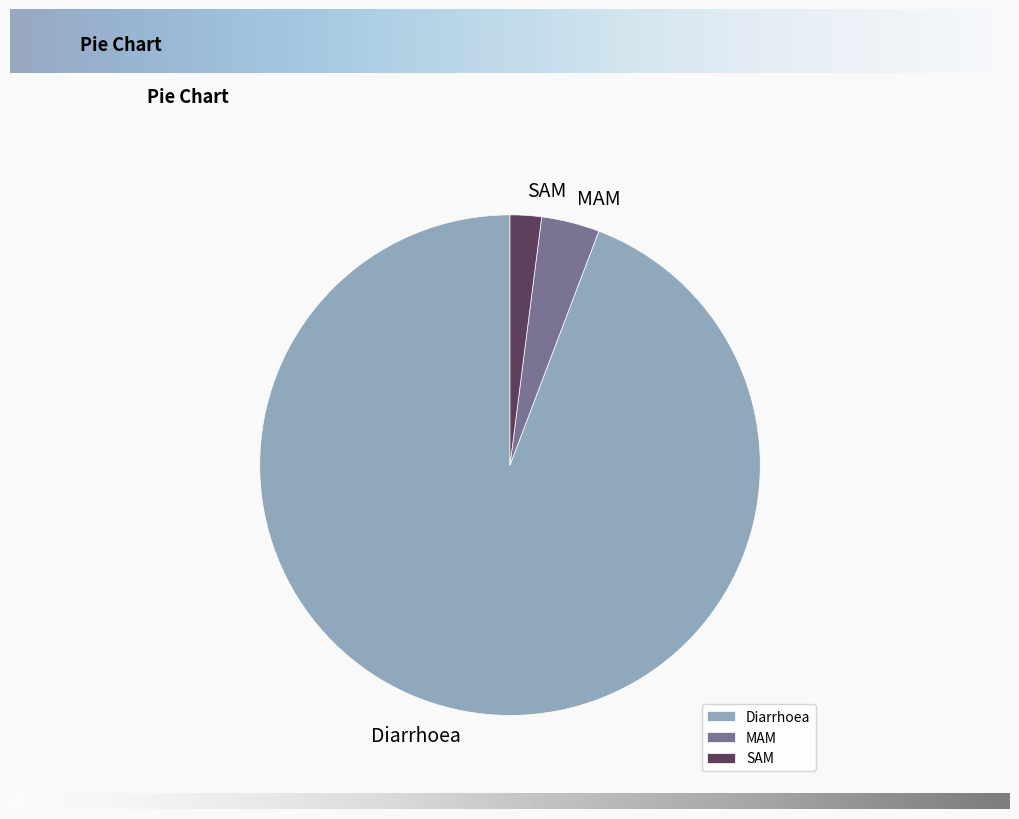

How many segments does this pie chart have?

3